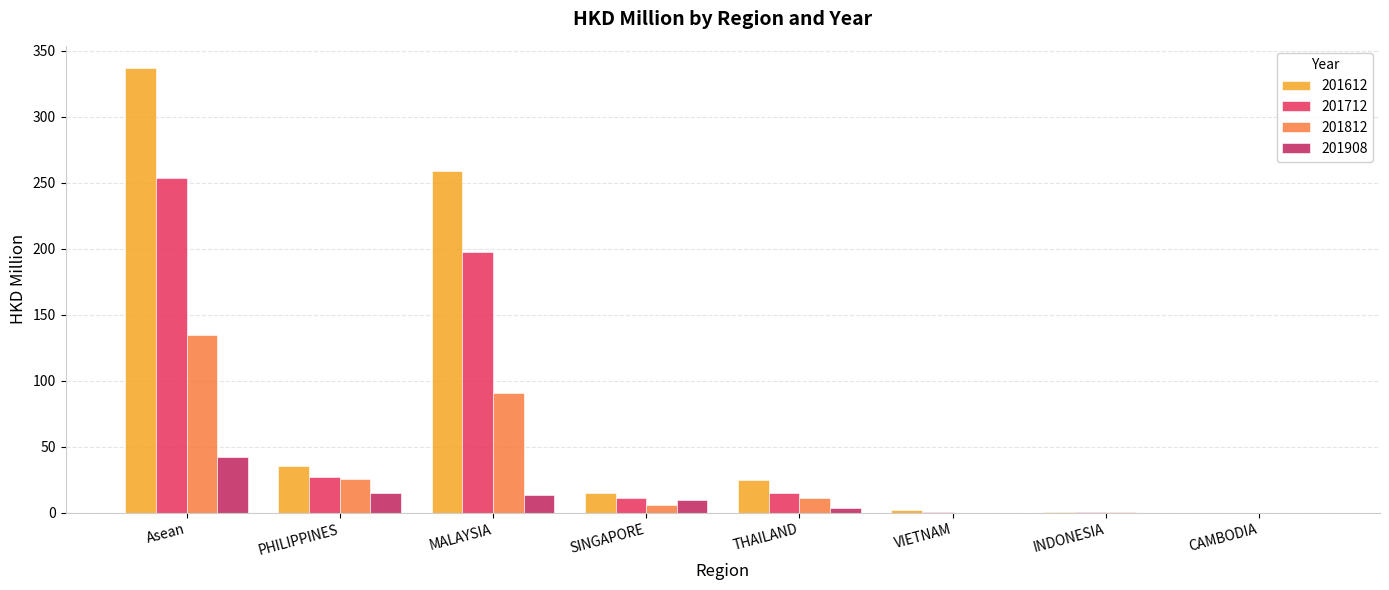

The value of 201612 at INDONESIA is 0.6. True or false?

True